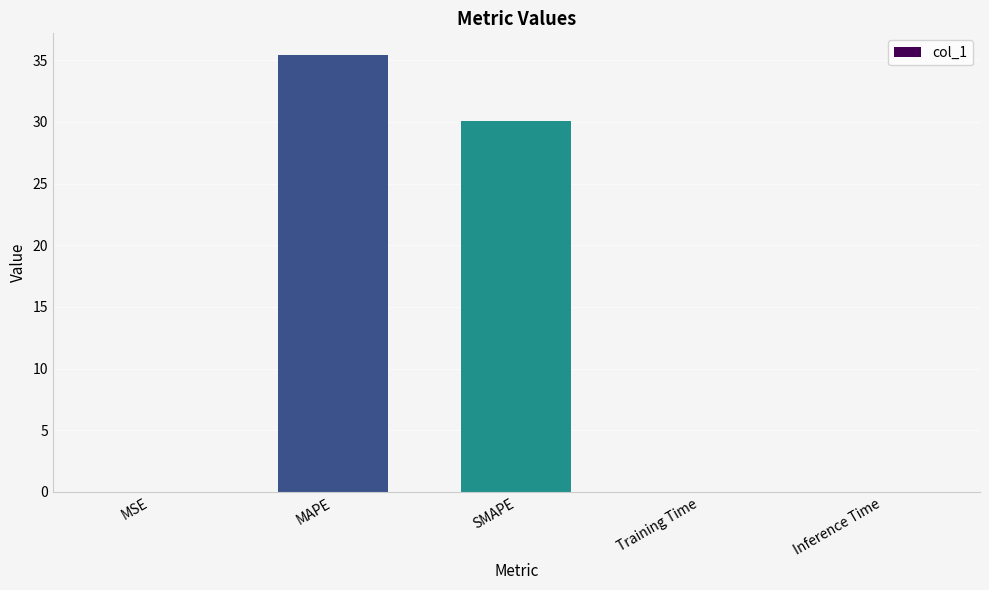

What is the maximum value shown in the chart?

35.4